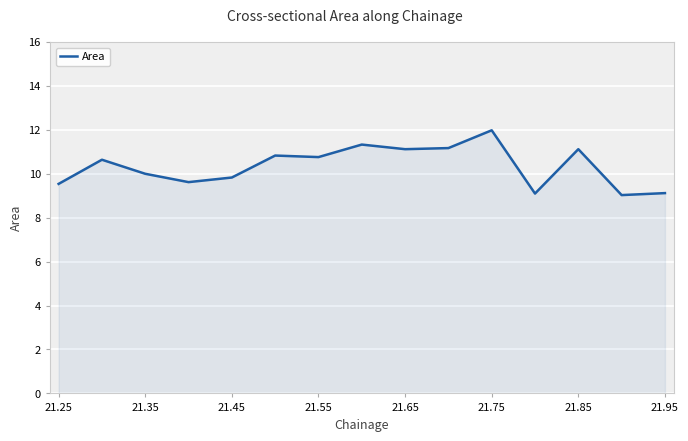

What is the greatest value displayed?

12.0